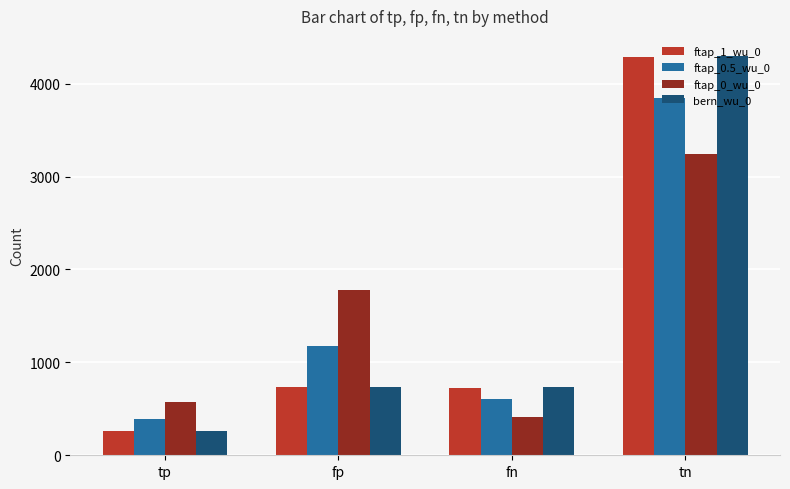

Which series has the widest spread of values?

bern_wu_0